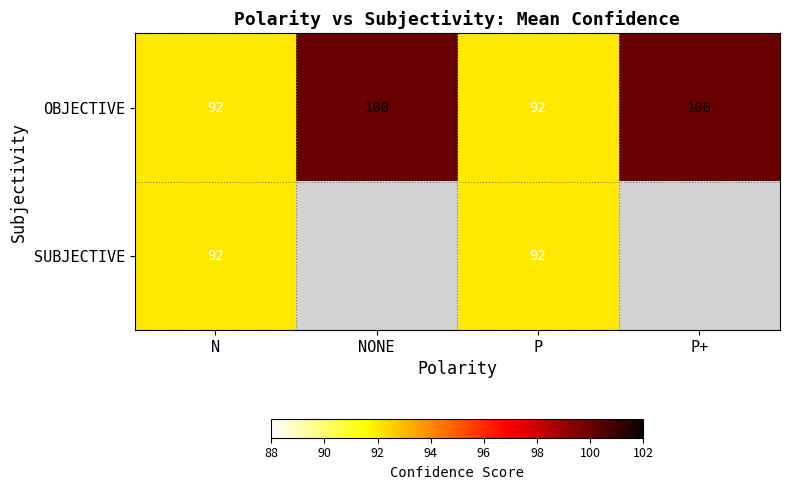

Which category has the highest value across all series?

NONE